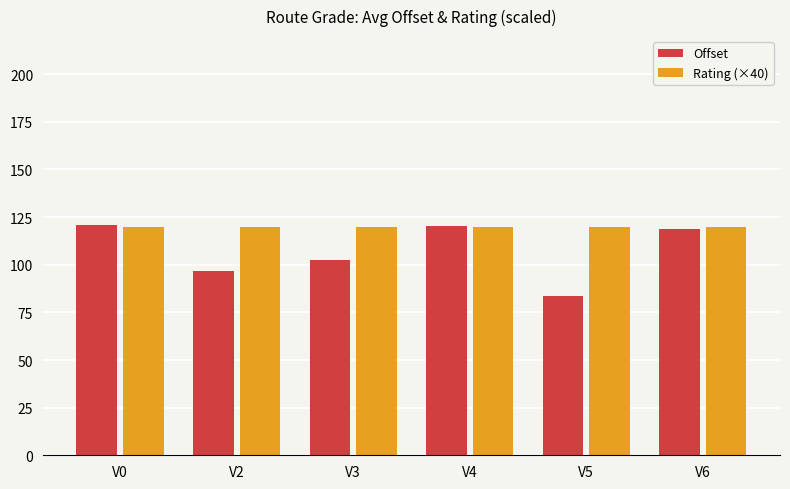

What is the value of the Offset bar at the 1st from the left?

120.8